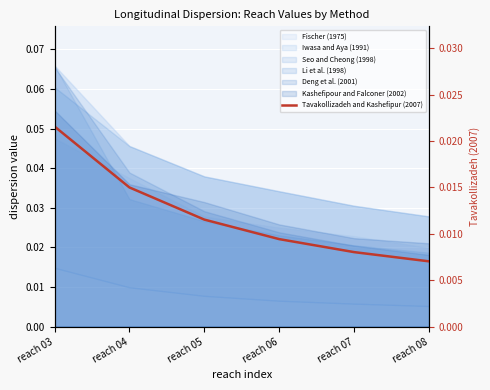

Rank the categories by value from lowest to highest.

reach 08, reach 07, reach 06, reach 05, reach 04, reach 03